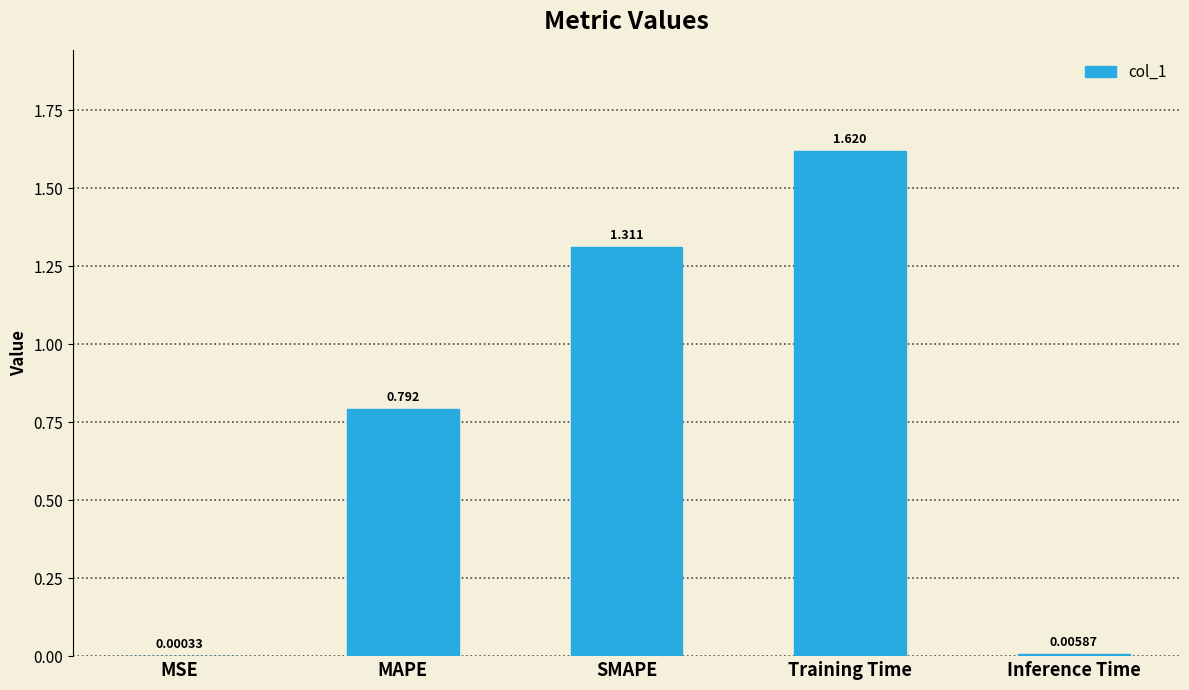

Between Inference Time and SMAPE, which is larger?

SMAPE